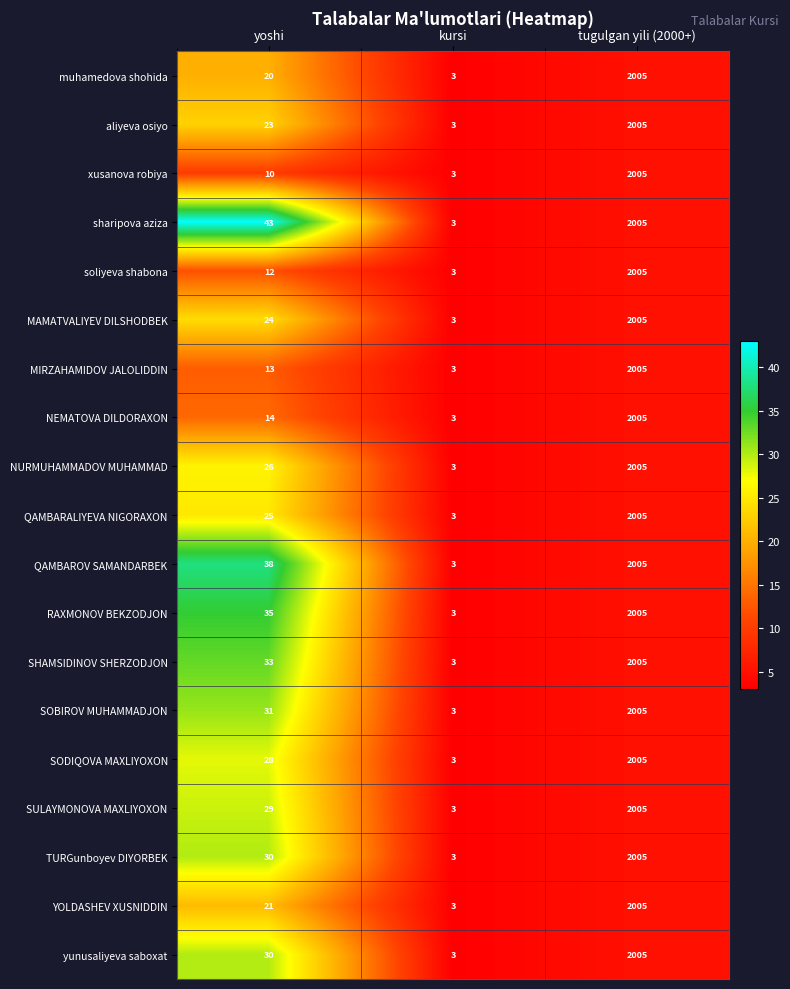

What is the minimum value shown in the chart?

3